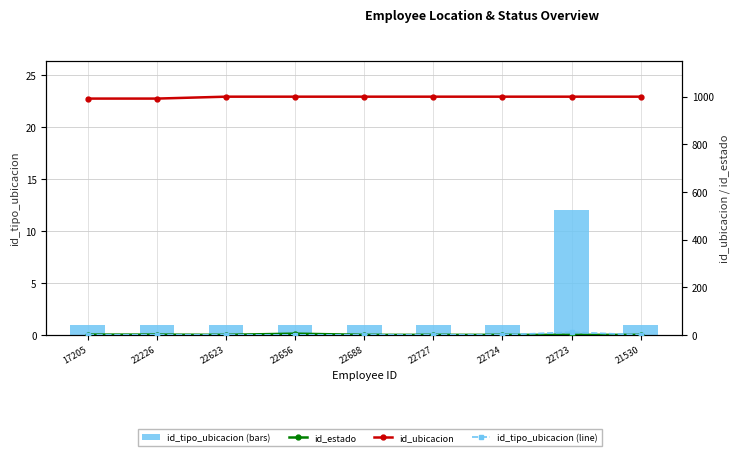

Which category has the highest value in the id_tipo_ubicacion (line) series?

22723